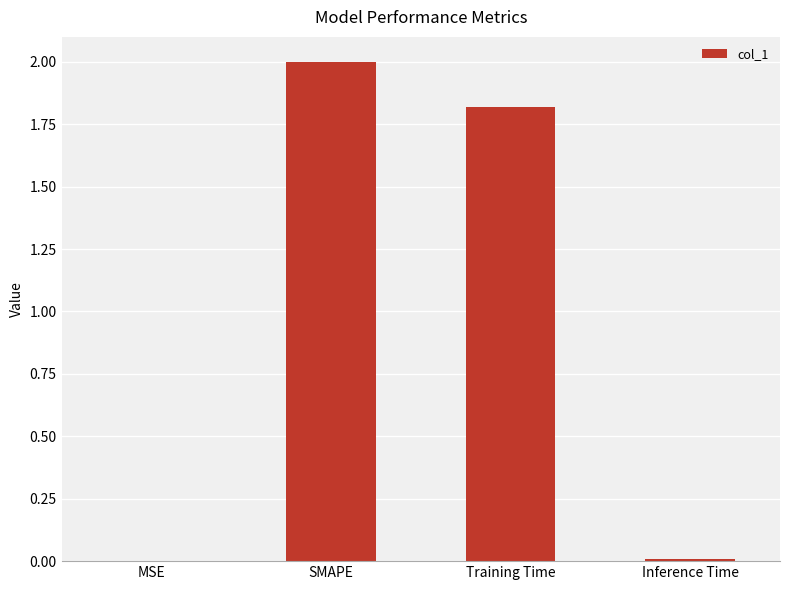

At which category does the chart reach its peak across all series?

SMAPE